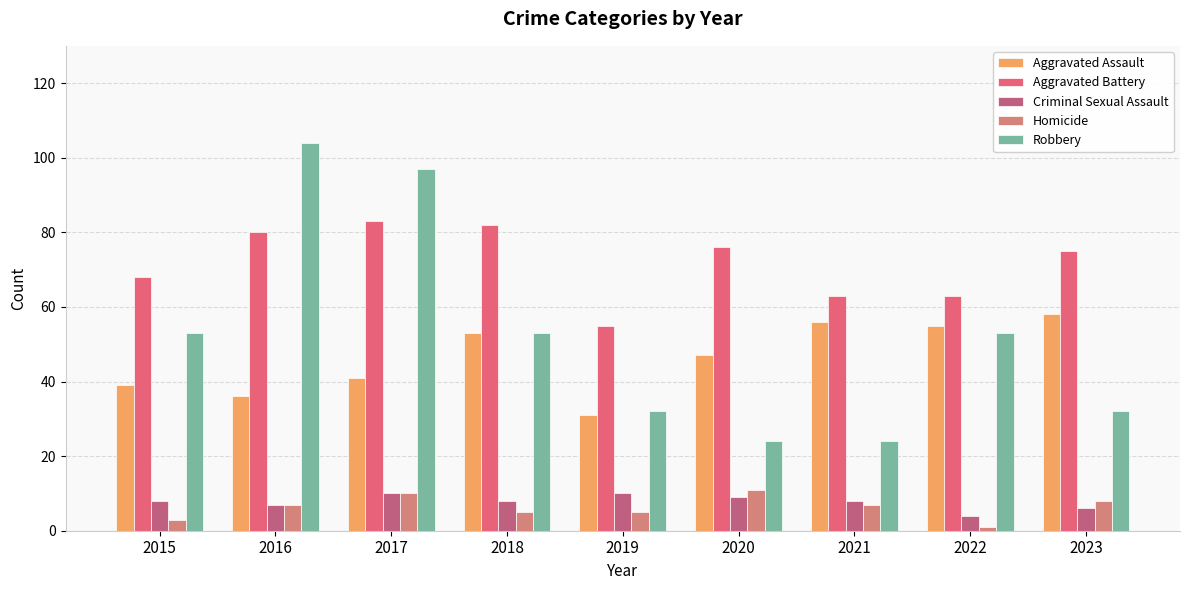

What are all the series names shown in the legend?

Aggravated Assault, Aggravated Battery, Criminal Sexual Assault, Homicide, Robbery